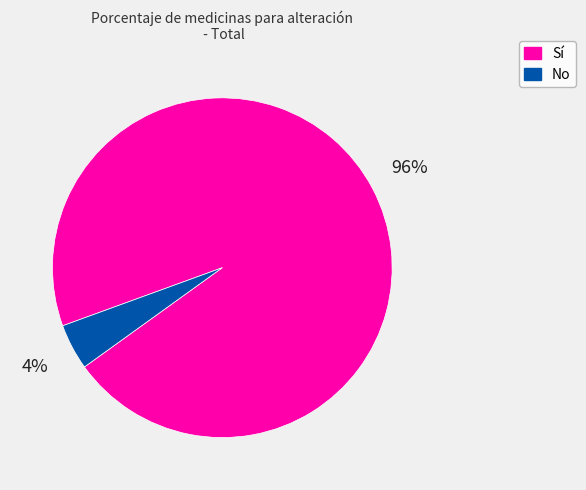

Is there a majority slice in this chart?

Yes